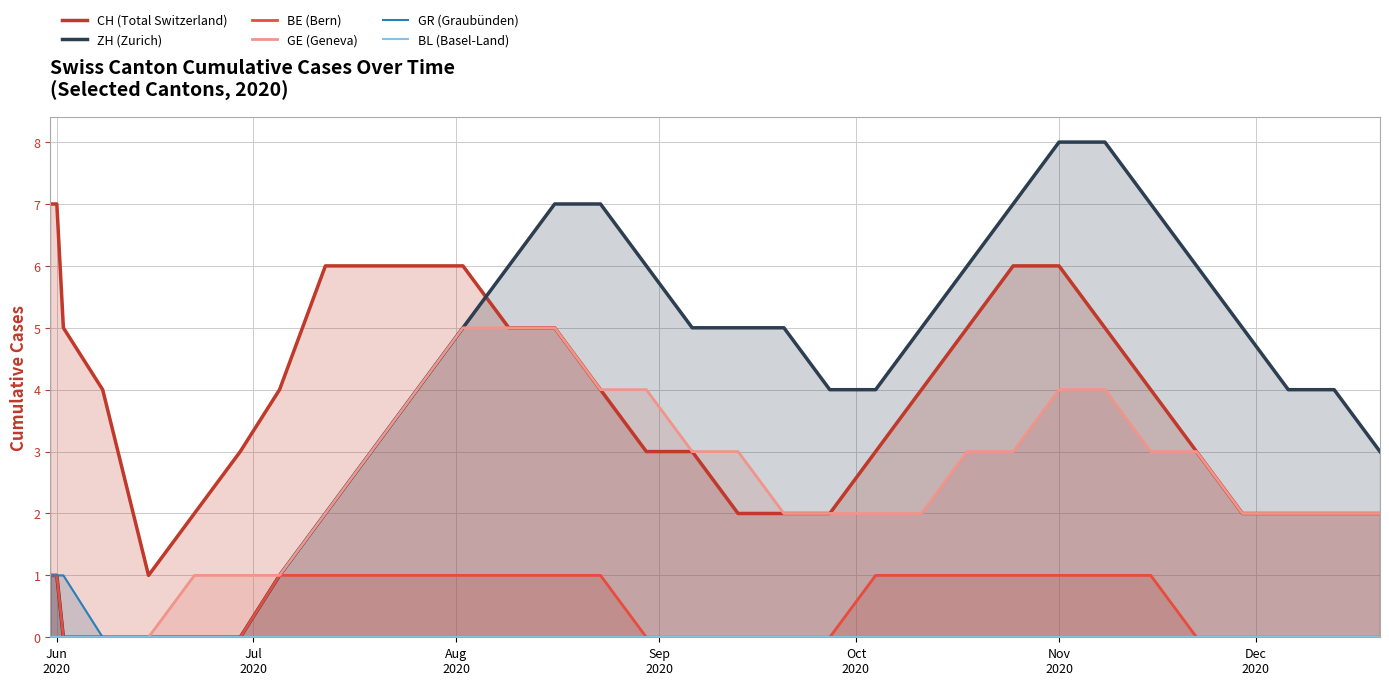

True or false: ZH (Zurich) and CH (Total Switzerland) cross at least once.

True